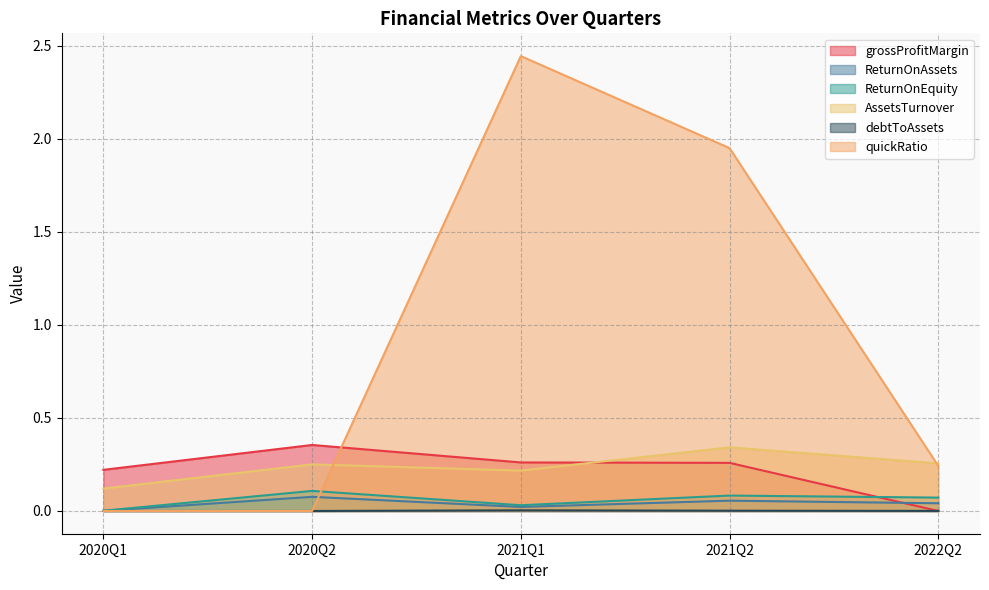

What is the label of the 5th point from the right?

2020Q1